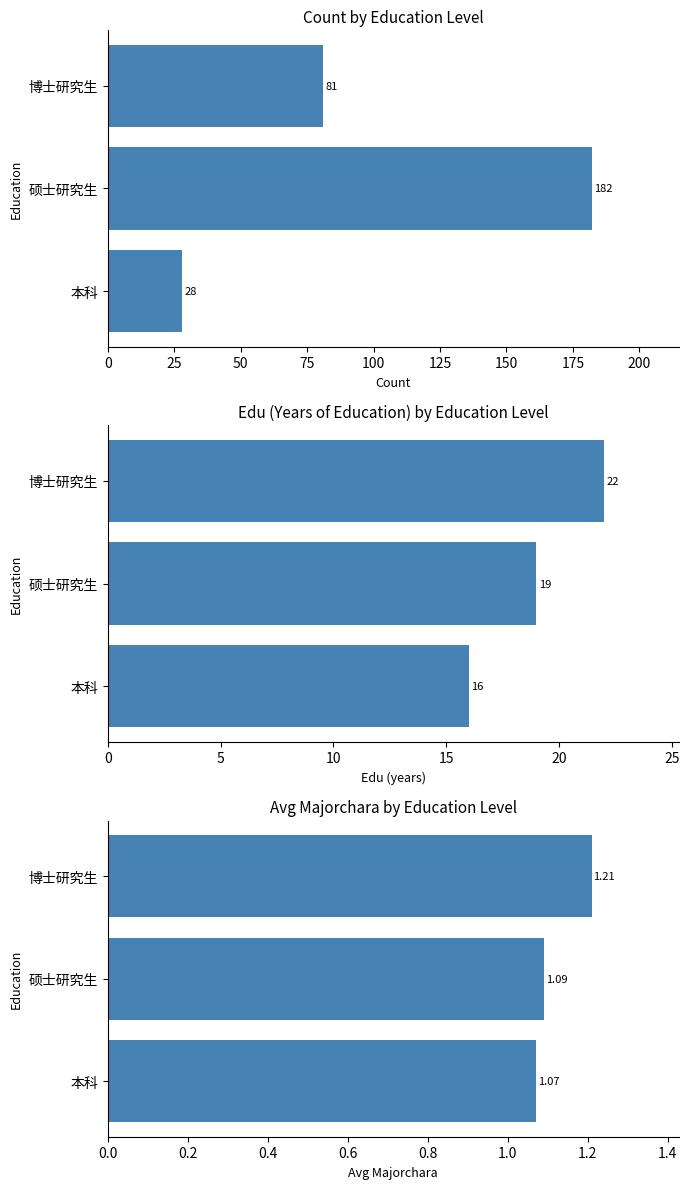

How many count values are between 28 and 182?

3